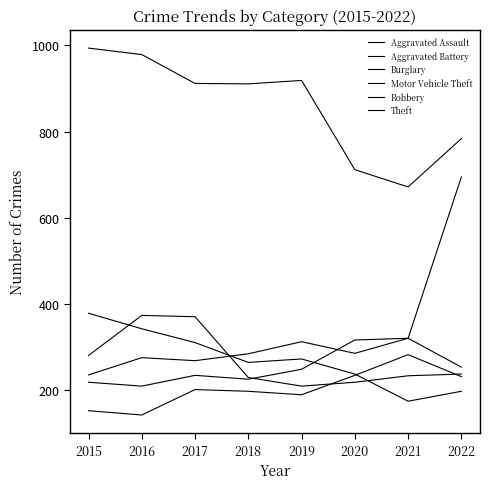

Is this an area chart (filled region under the line)?

No